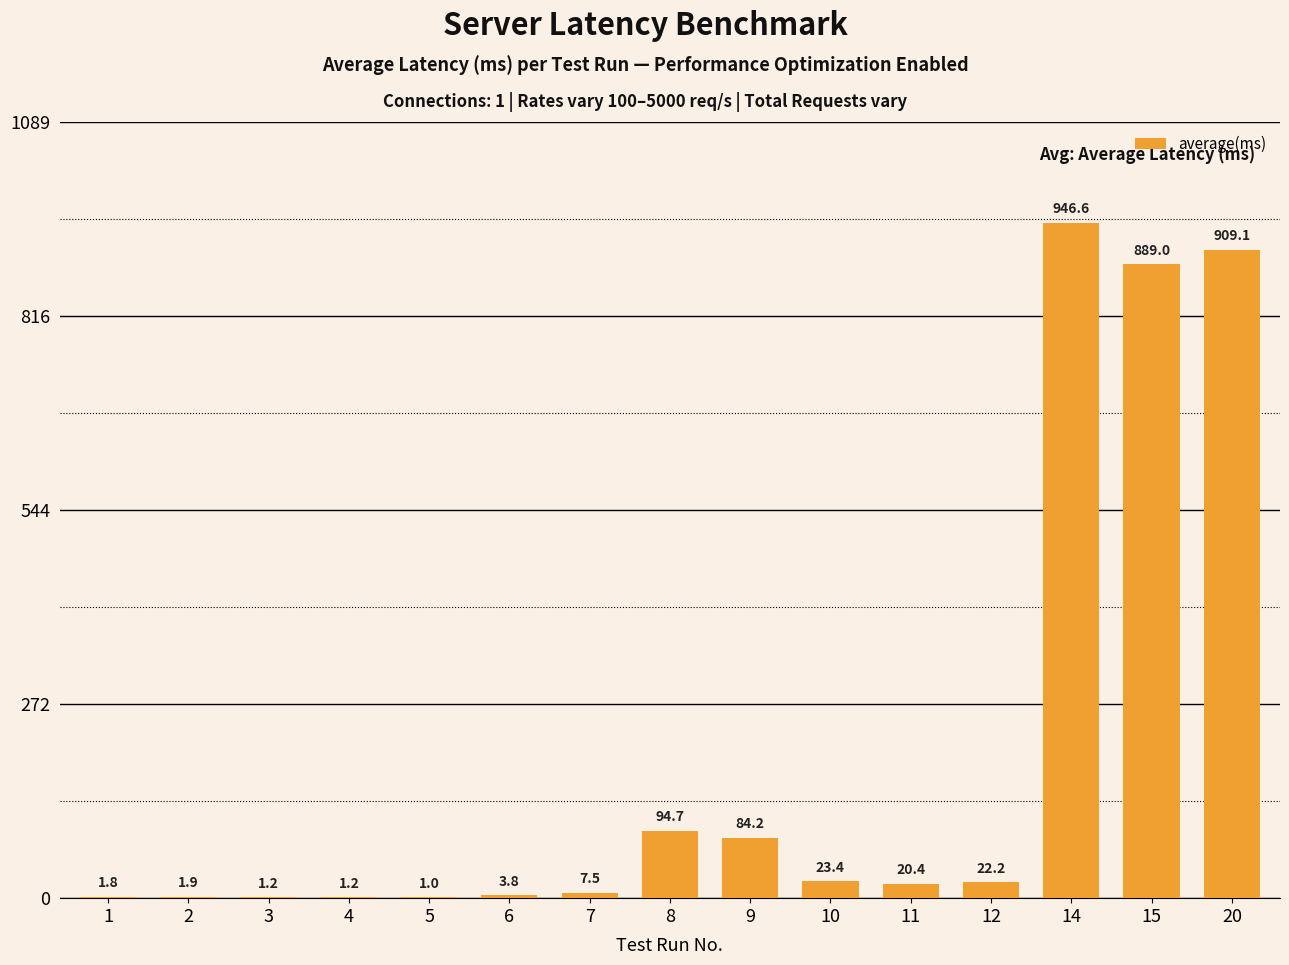

Which has a higher value, 7 or 3?

7